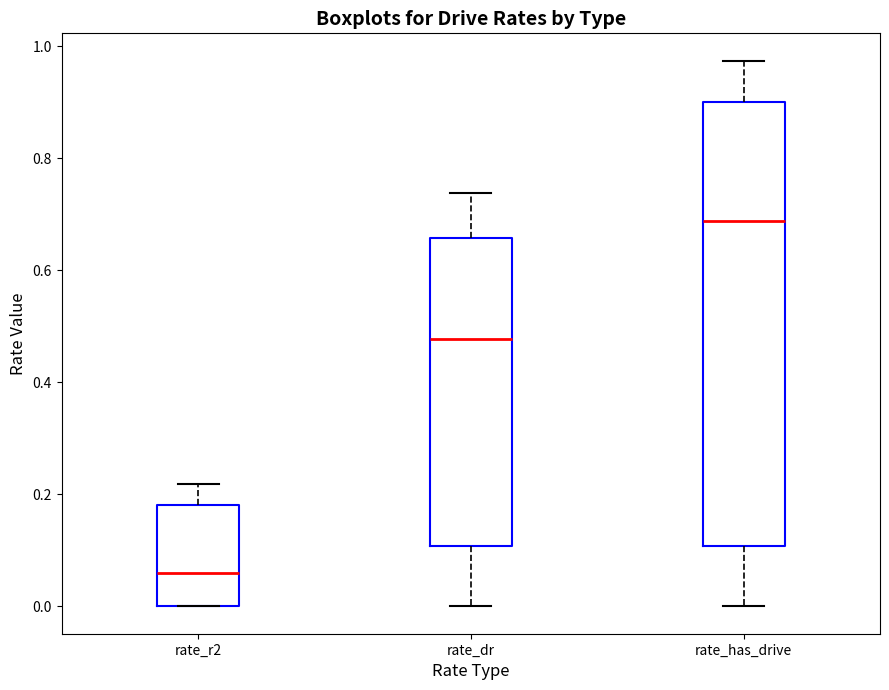

Reading left to right, read every box against the y-axis: the position of its median line, the range the box covers, and the ends of its whiskers. The values are not printed on the chart, so give them approximately, as read against the axis.

rate_r2: median 0.06, box 0.00 to 0.18, whiskers 0.00 to 0.22
rate_dr: median 0.48, box 0.10 to 0.66, whiskers 0.00 to 0.74
rate_has_drive: median 0.68, box 0.10 to 0.90, whiskers 0.00 to 0.98